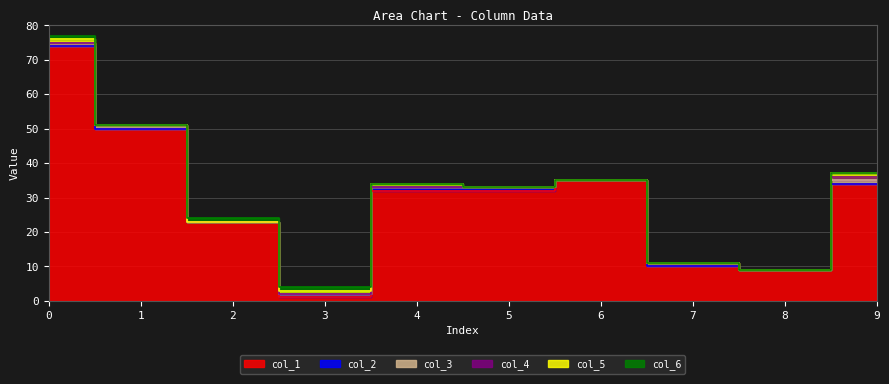

Rank the series at 7 from lowest to highest value.

col_2, col_4, col_5, col_6, col_3, col_1